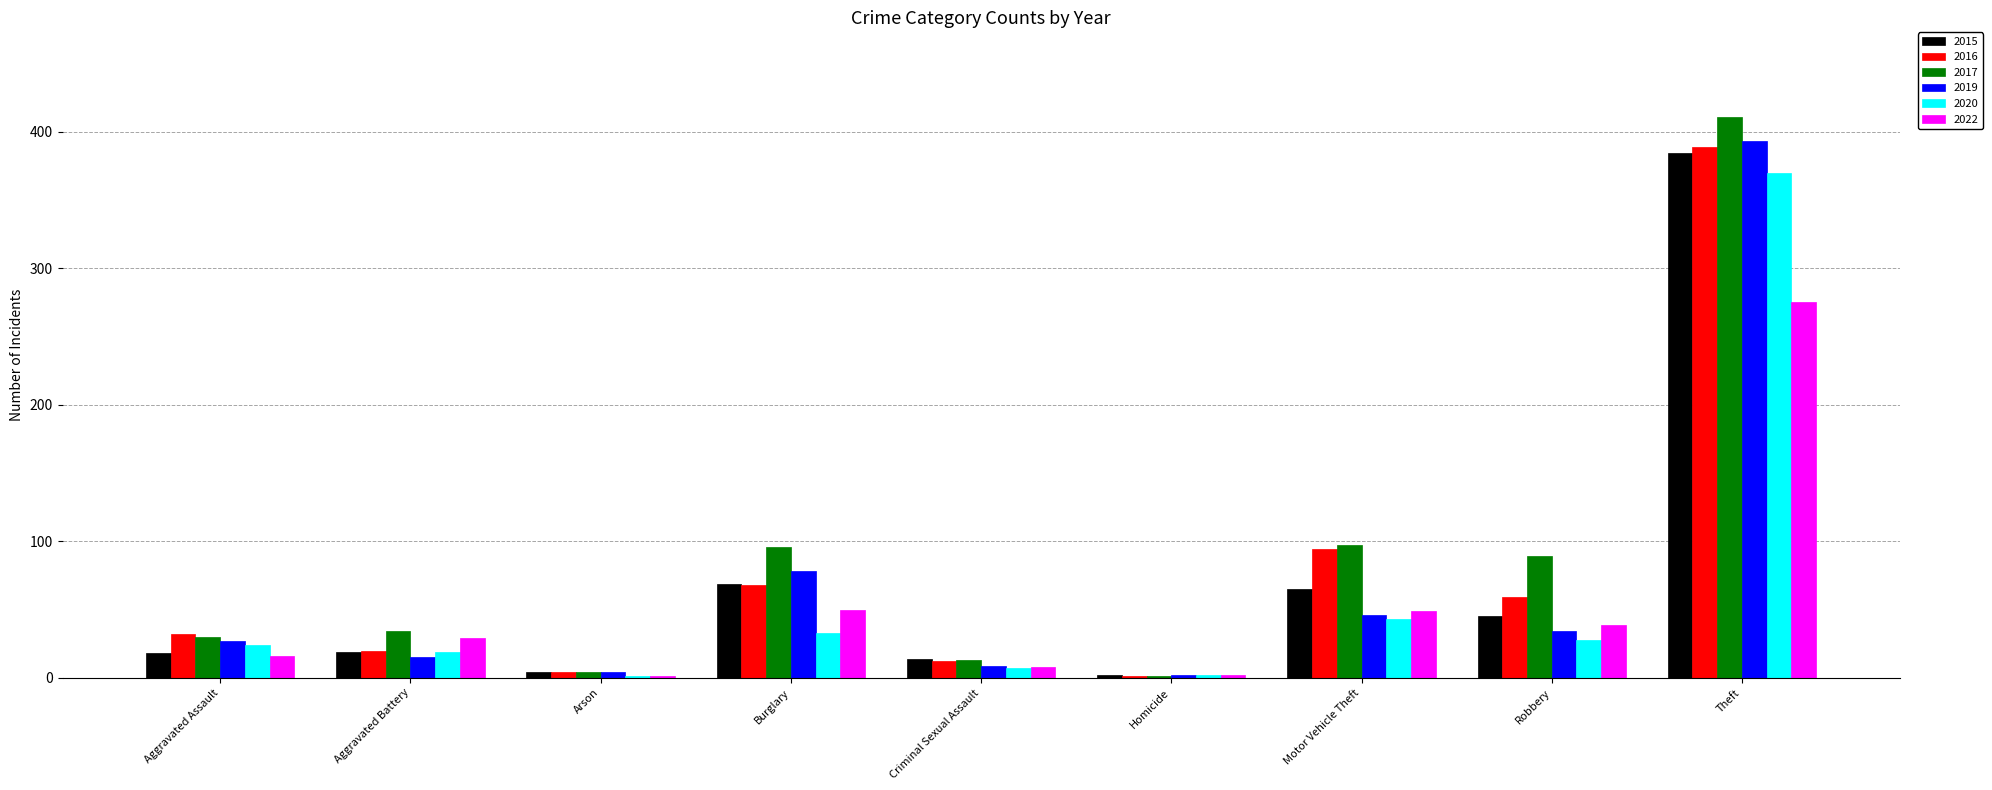

Which label corresponds to the largest value in the chart?

Theft